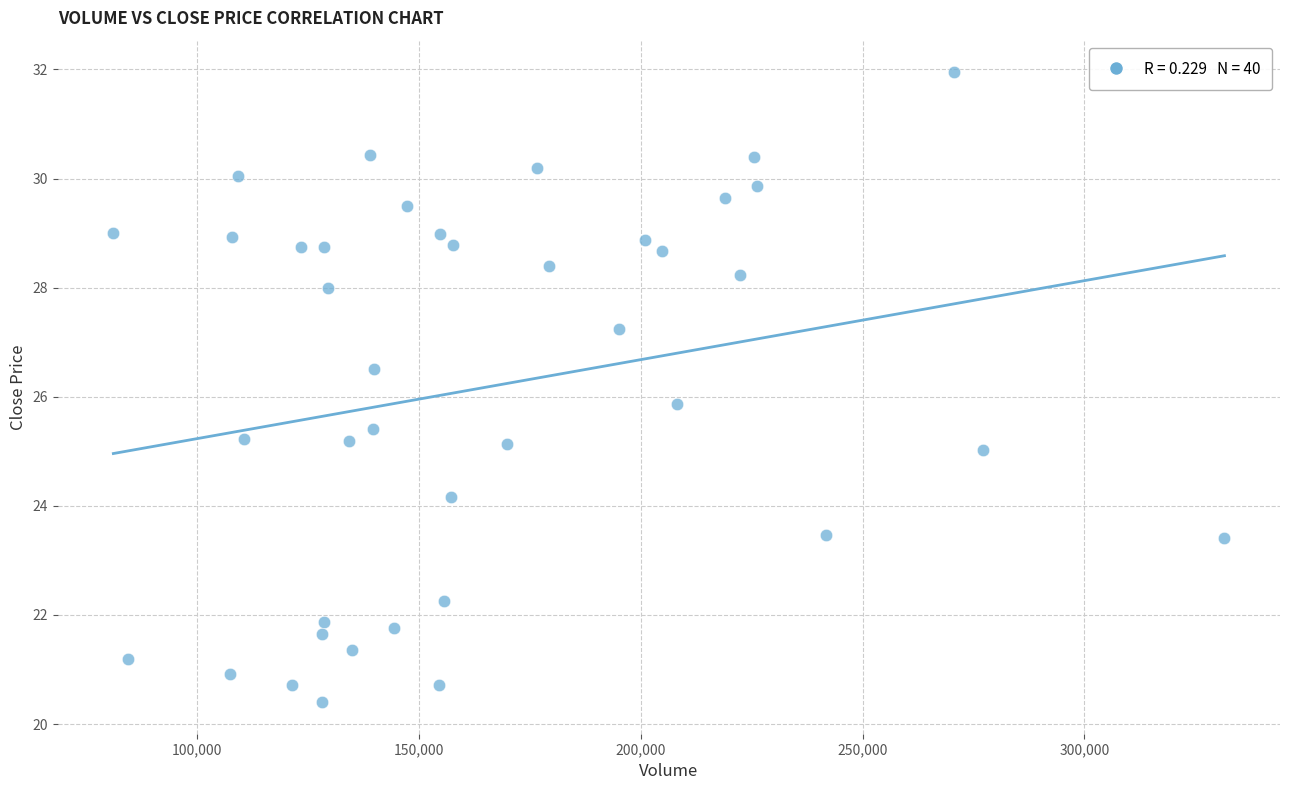

What Y value in the scatter plot is closest to 26?

25.9